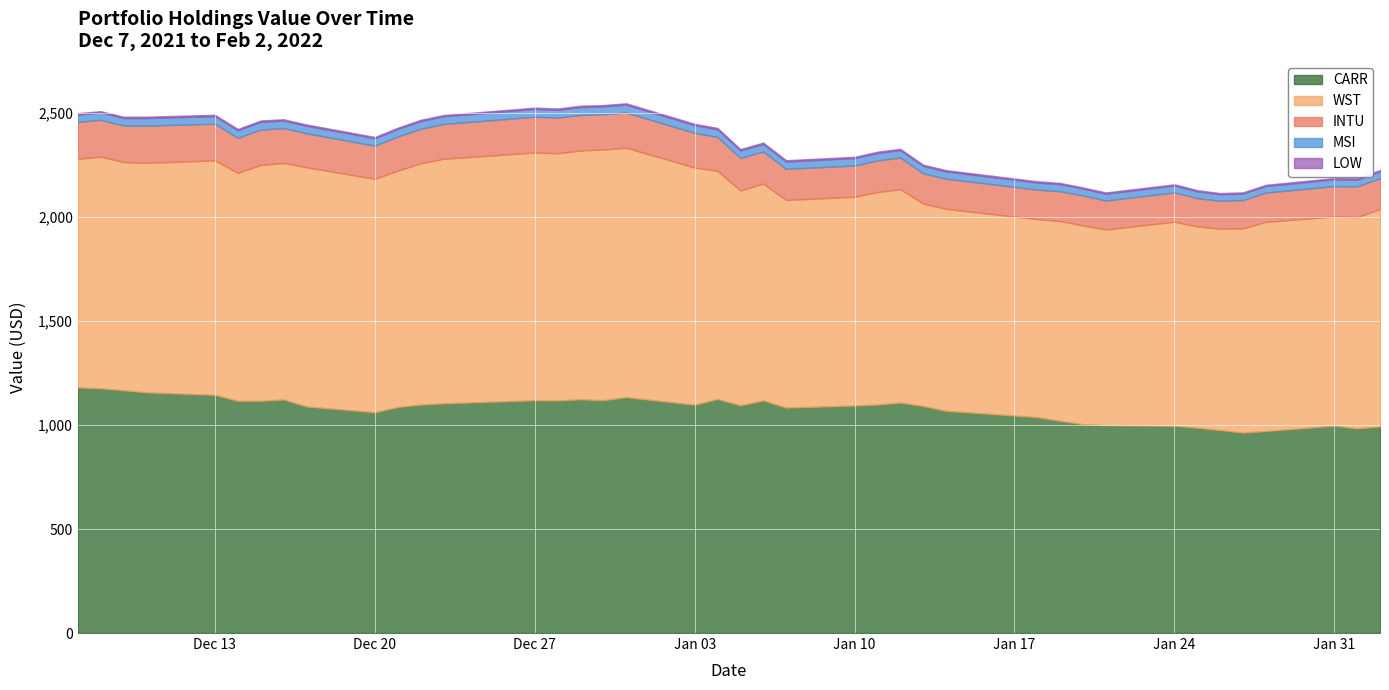

How many values in the LOW series exceed 6?

32